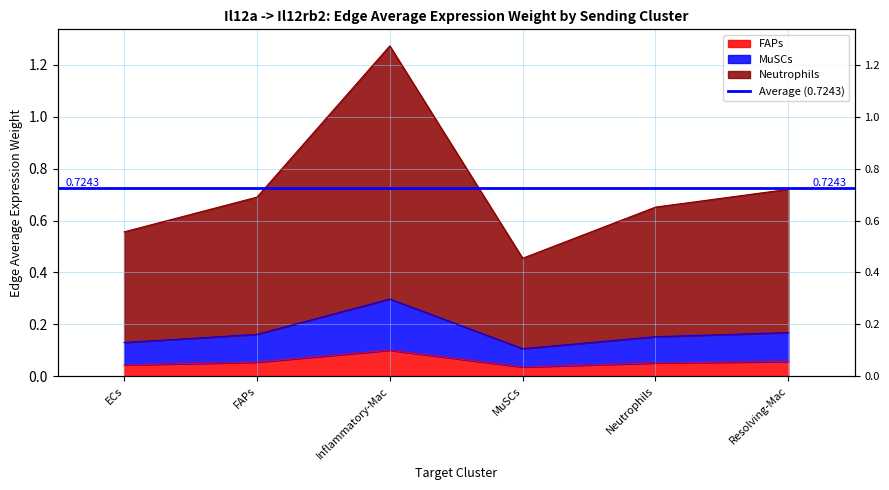

True or false: FAPs has a value of 0.1 at MuSCs.

True